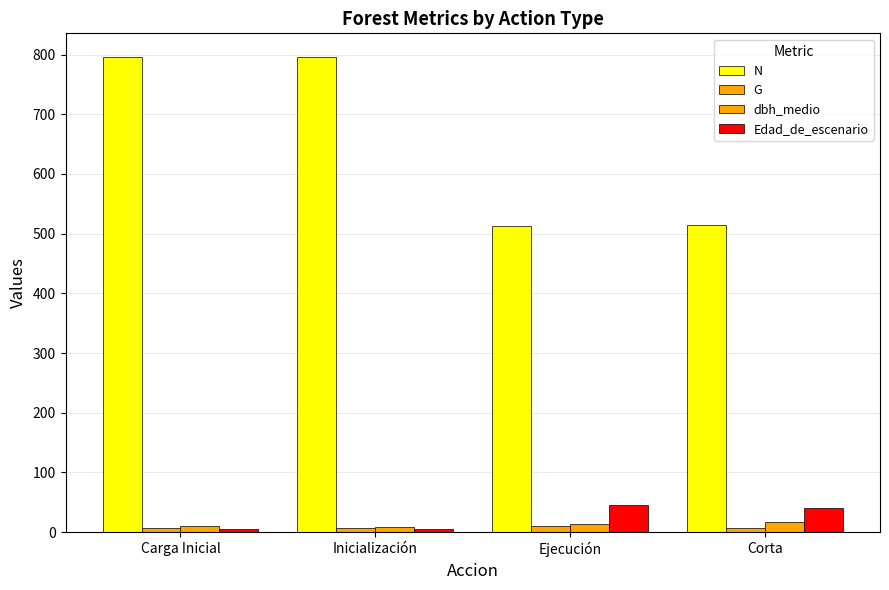

At which label is G closest to 7?

Corta